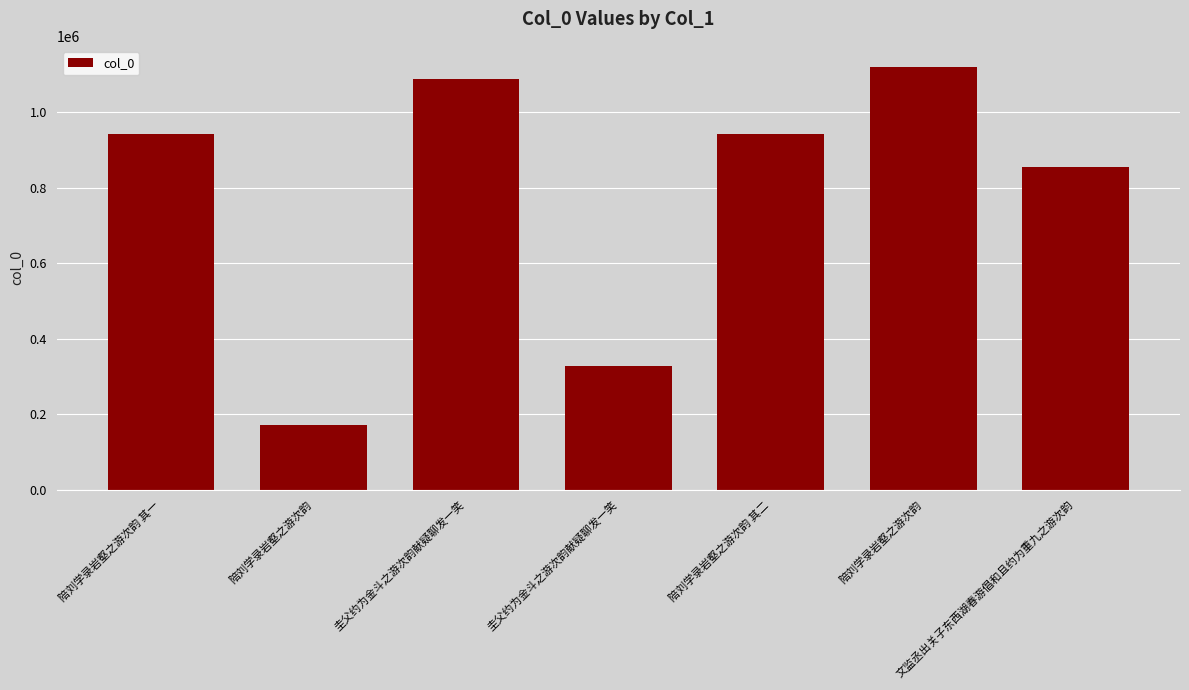

How many bars are there in total?

7